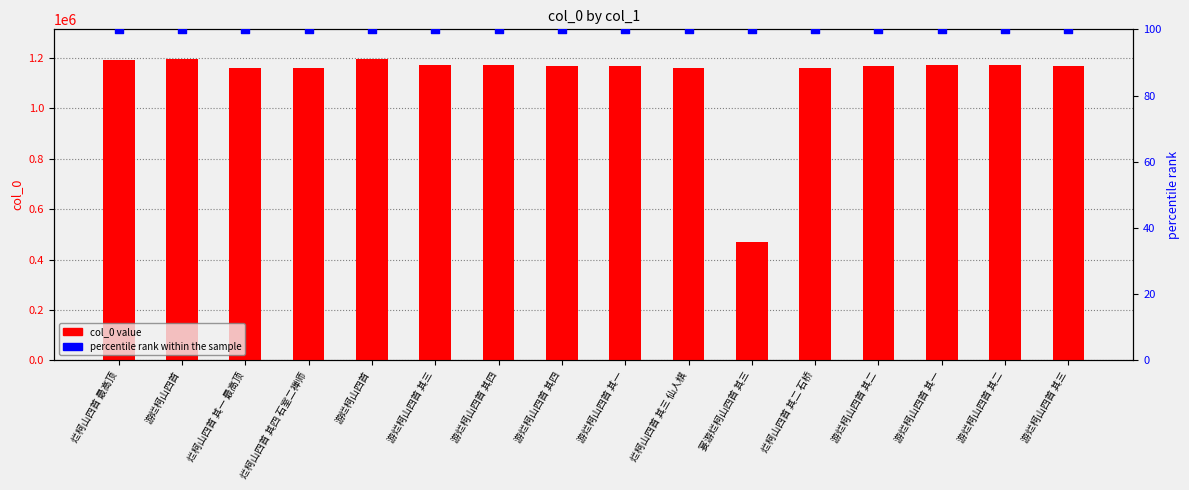

What is the total value across all series at 游烂柯山四首 其二?

1167845